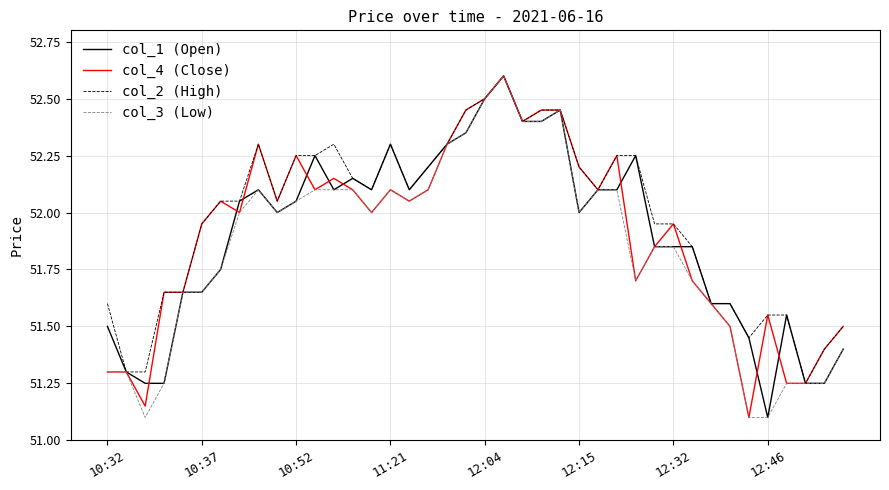

Which series has the largest total across all categories?

col_2 (High)